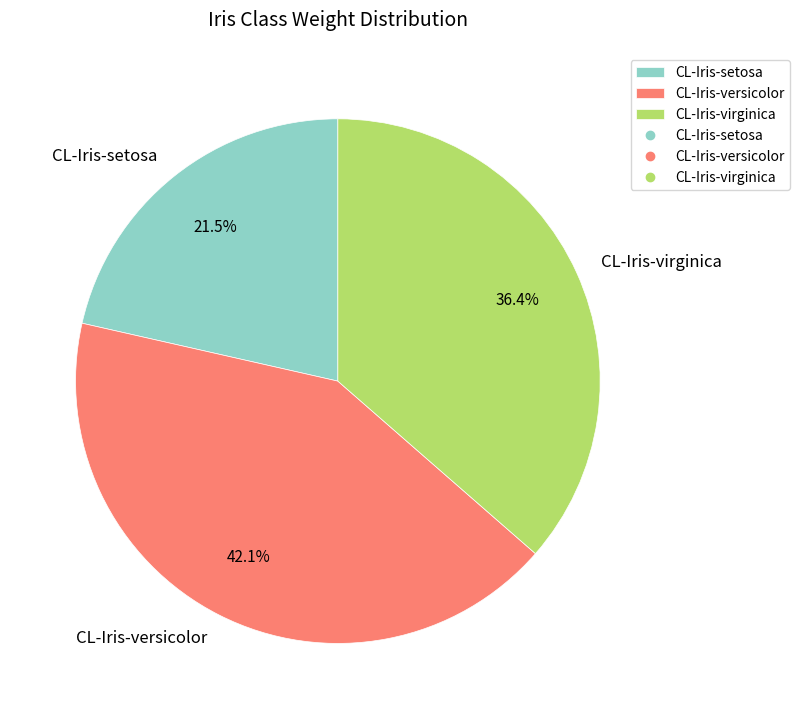

Which category has the smallest portion of the pie?

CL-Iris-setosa